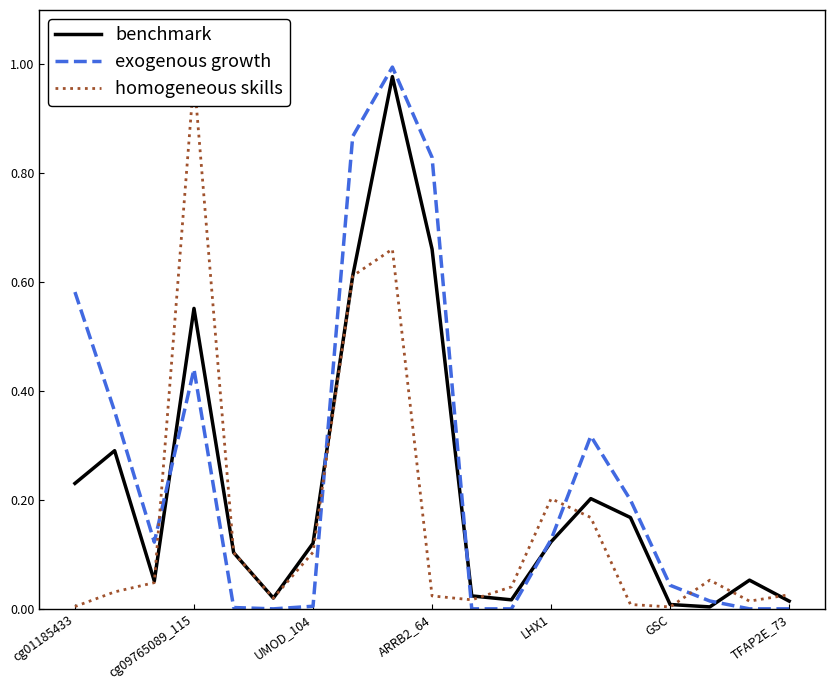

Does the chart have visible grid lines?

No